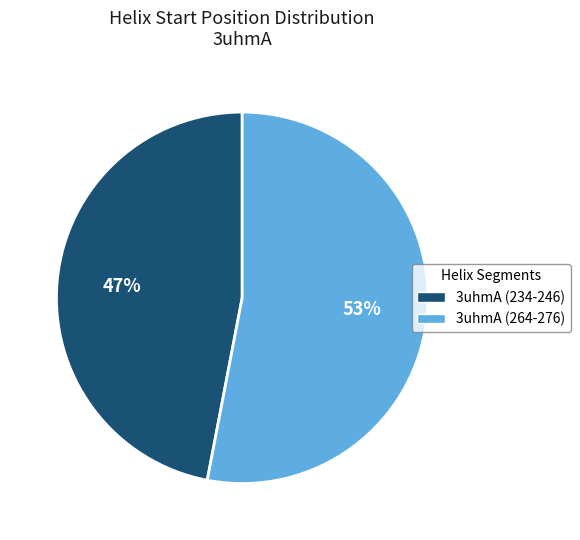

To the nearest percent, what is the difference between the largest and smallest slice percentages?

6%